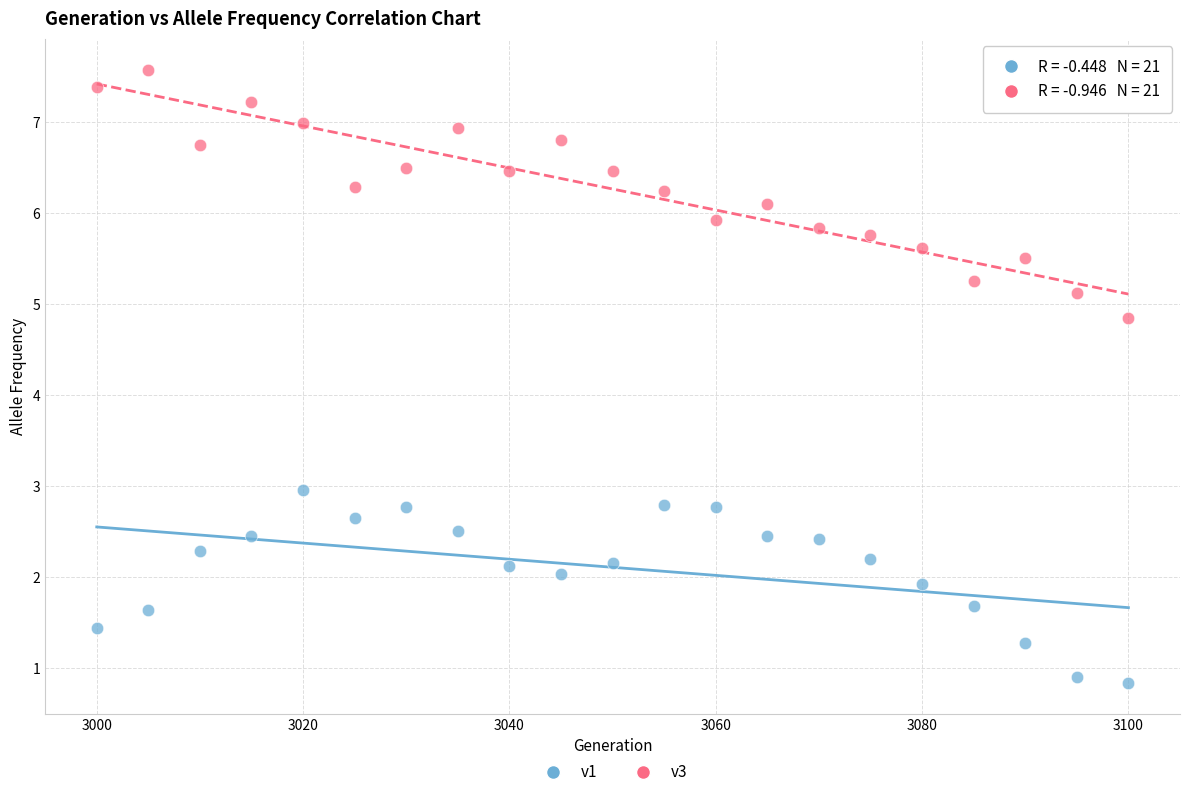

What are all the series names shown in the legend?

v1, v3